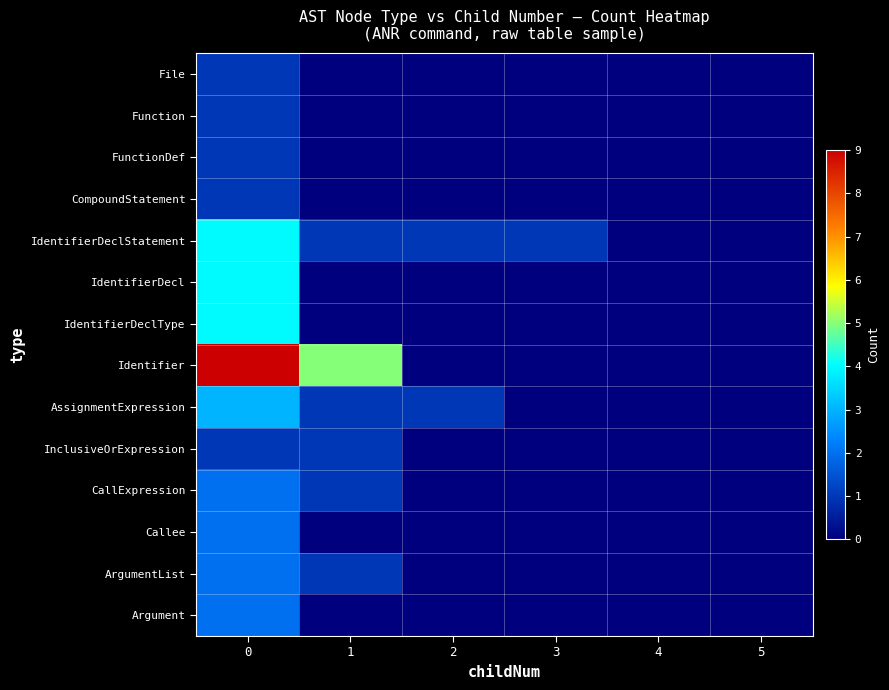

Which series changed the most between 3 and 4?

IdentifierDeclStatement